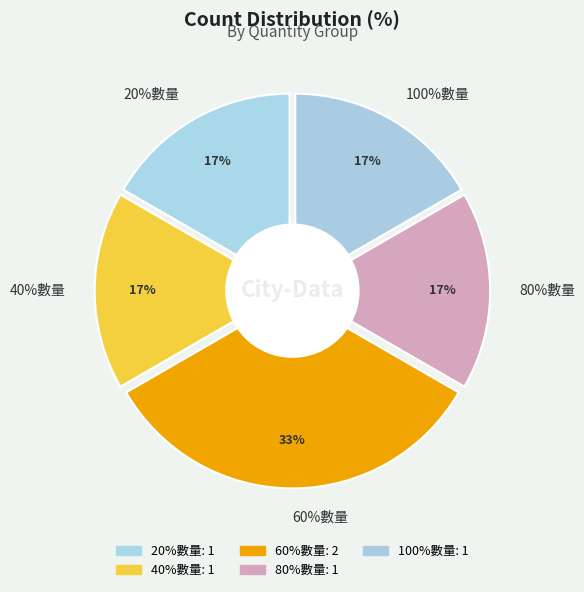

What percentage is the 60%數量 slice, to the nearest percent?

33%